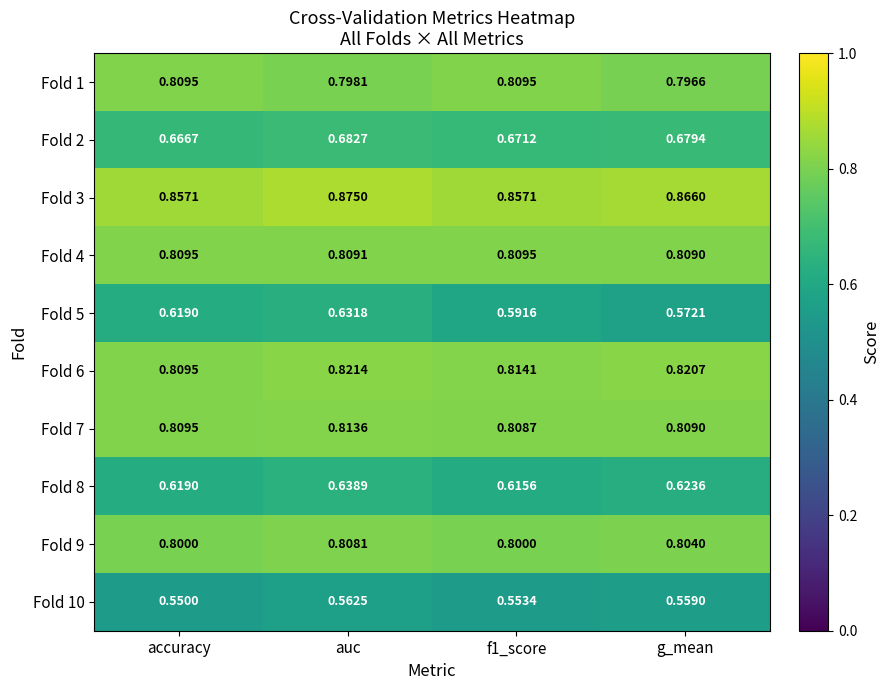

At which category is the sum across all series the highest?

auc